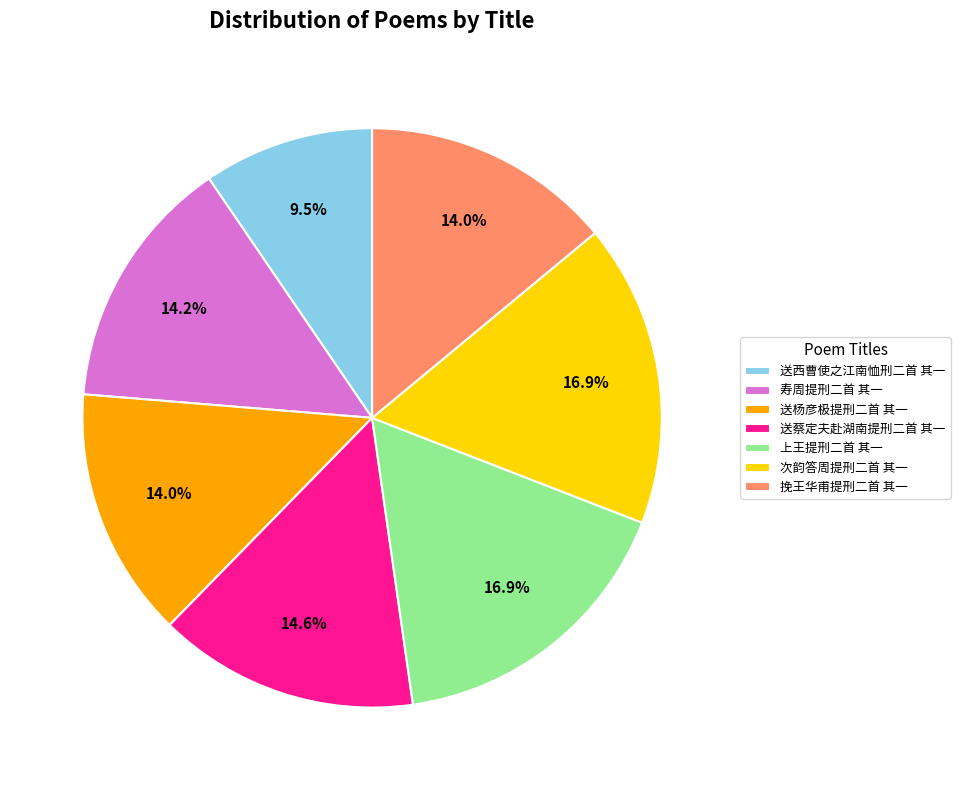

True or false: 送西曹使之江南恤刑二首 其一 accounts for 18% of the total.

False